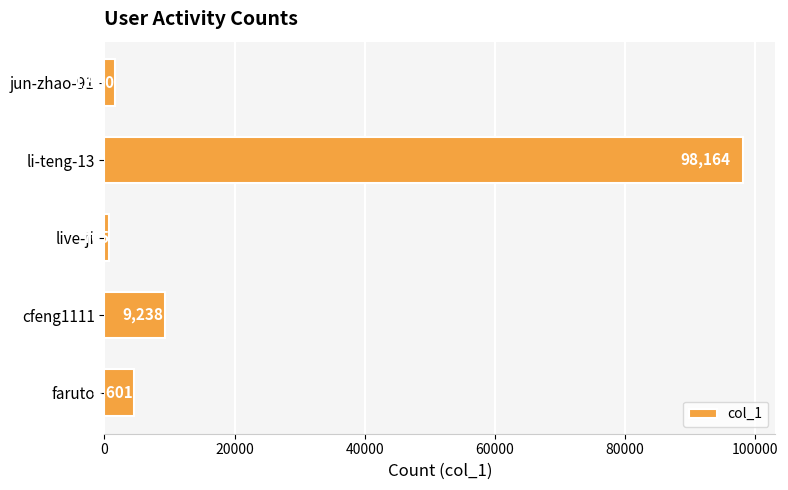

What is the change in value from jun-zhao-91 to cfeng1111?

+7658